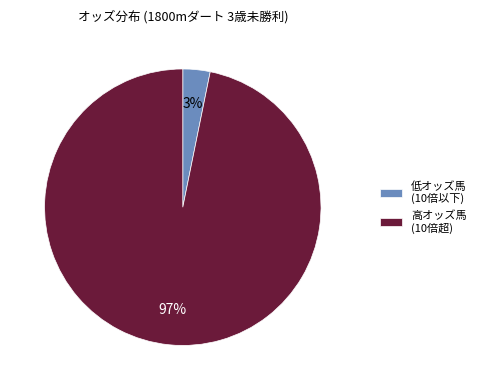

Which slice represents more than half of the pie?

高オッズ馬 (10倍超)